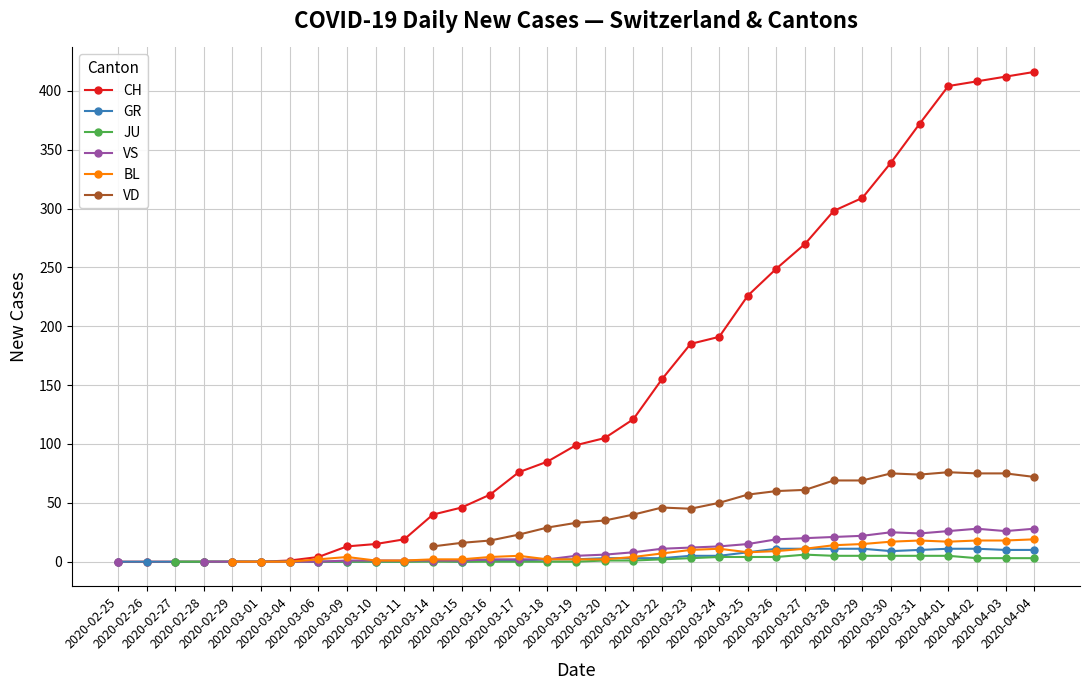

True or false: CH and VS intersect in this chart.

False